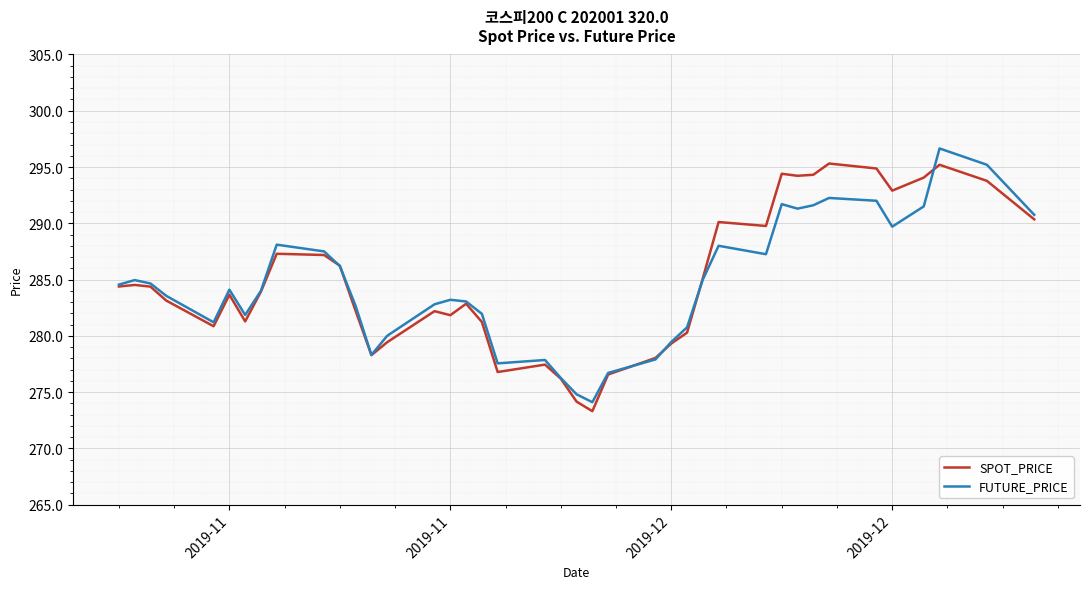

What is the sum of all FUTURE_PRICE values?

11380.9